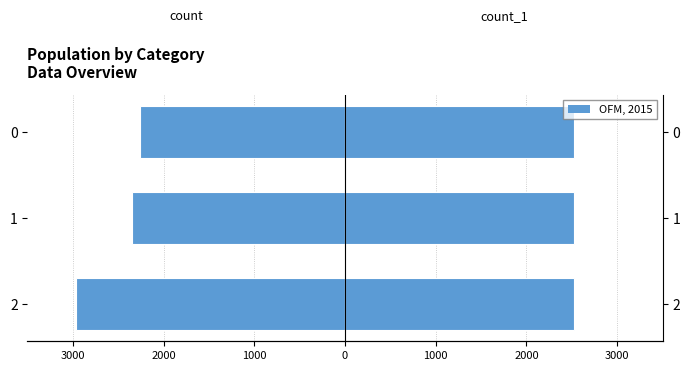

Does the chart contain stacked bars?

No